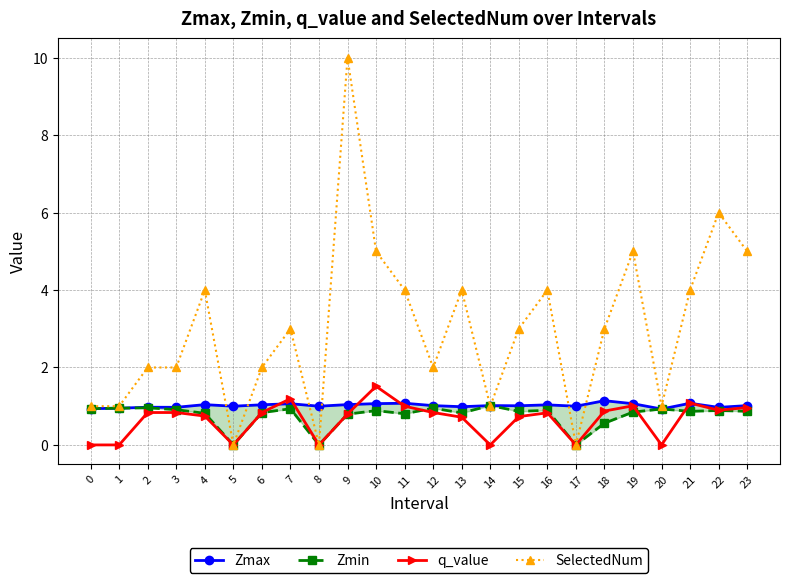

Reading left to right, what are all the values shown in this chart?

Zmax: 0=0.9	1=0.9	2=1.0	3=1.0	4=1.0	5=1.0	6=1.0	7=1.1	8=1.0	9=1.0	10=1.1	11=1.1	12=1.0	13=1.0	14=1.0	15=1.0	16=1.0	17=1.0	18=1.1	19=1.1	20=0.9	21=1.1	22=1.0	23=1.0
Zmin: 0=0.9	1=0.9	2=1.0	3=0.9	4=0.8	5=0.0	6=0.8	7=0.9	8=0.0	9=0.8	10=0.9	11=0.8	12=0.9	13=0.8	14=1.0	15=0.9	16=0.9	17=0.0	18=0.6	19=0.8	20=0.9	21=0.9	22=0.9	23=0.9
q_value: 0=-0.0	1=-0.0	2=0.8	3=0.8	4=0.7	5=0.0	6=0.8	7=1.2	8=0.0	9=0.8	10=1.5	11=1.0	12=0.8	13=0.7	14=-0.0	15=0.7	16=0.8	17=0.0	18=0.9	19=1.0	20=-0.0	21=1.1	22=0.9	23=1.0
SelectedNum: 0=1.0	1=1.0	2=2.0	3=2.0	4=4.0	5=0.0	6=2.0	7=3.0	8=0.0	9=10.0	10=5.0	11=4.0	12=2.0	13=4.0	14=1.0	15=3.0	16=4.0	17=0.0	18=3.0	19=5.0	20=1.0	21=4.0	22=6.0	23=5.0